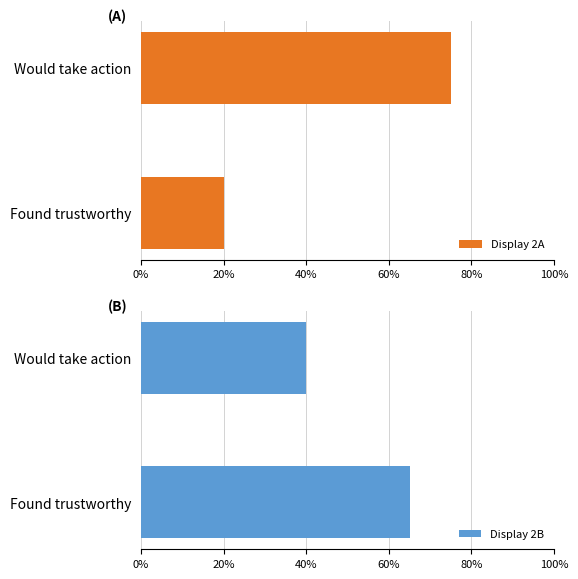

List the labels in order of Display 2A value, largest first.

Would take action, Found trustworthy